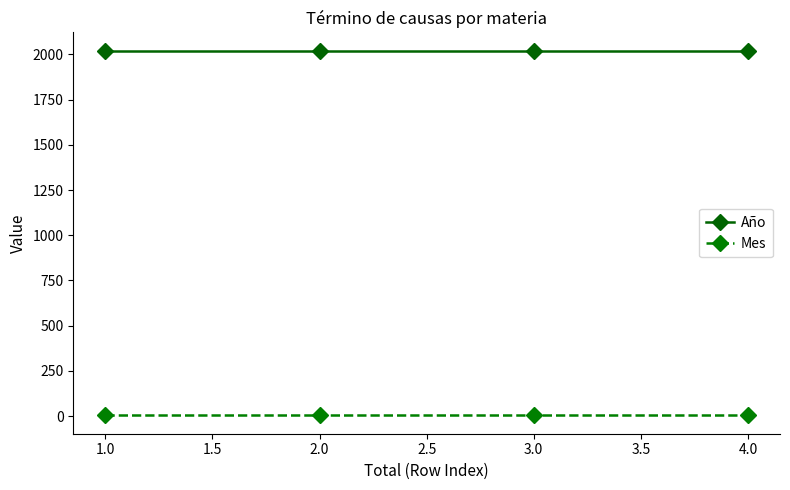

True or false: Año has more than 2 interior local peaks.

False